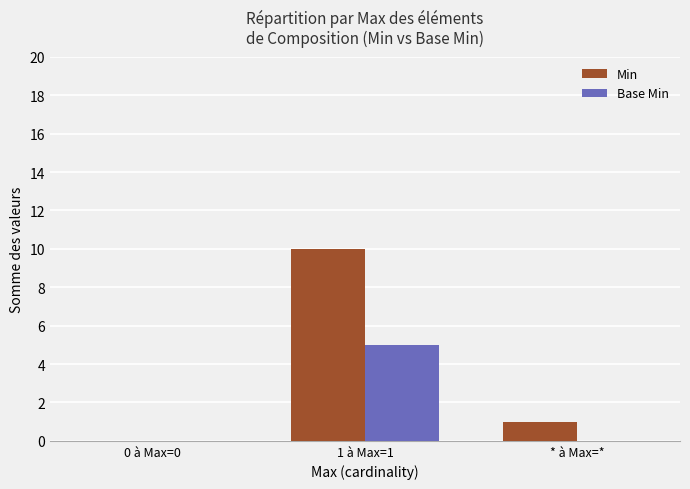

Which series has the widest spread of values?

Min